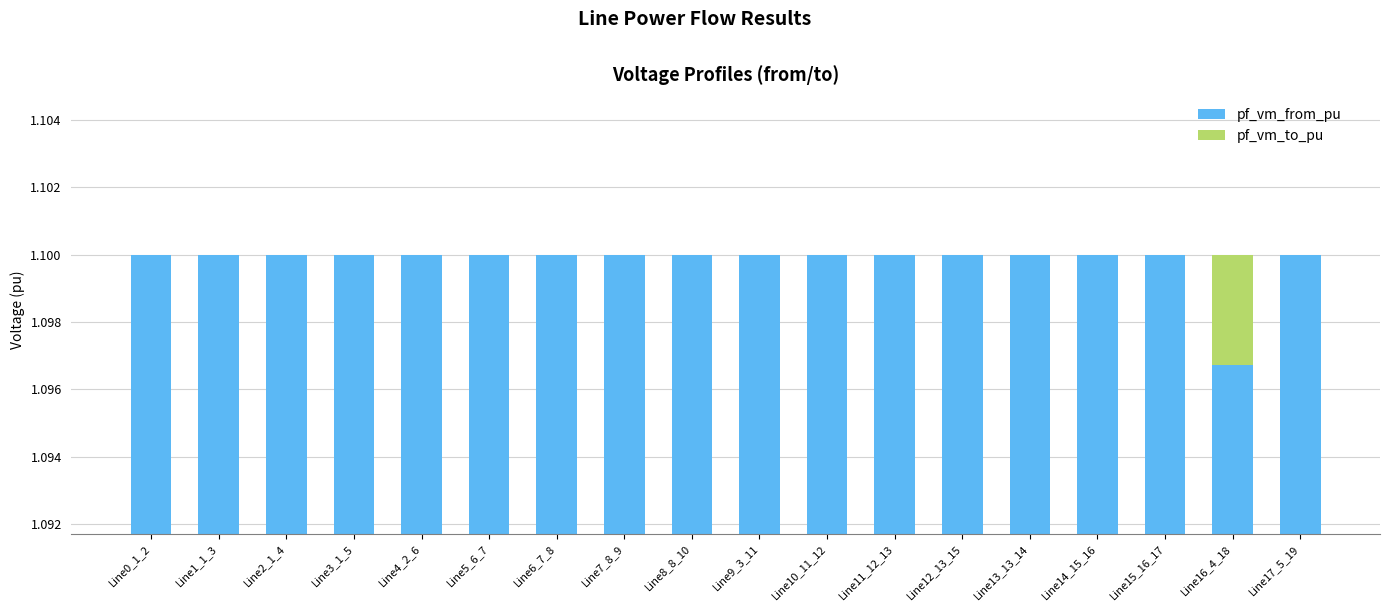

How many data points does each series have?

18